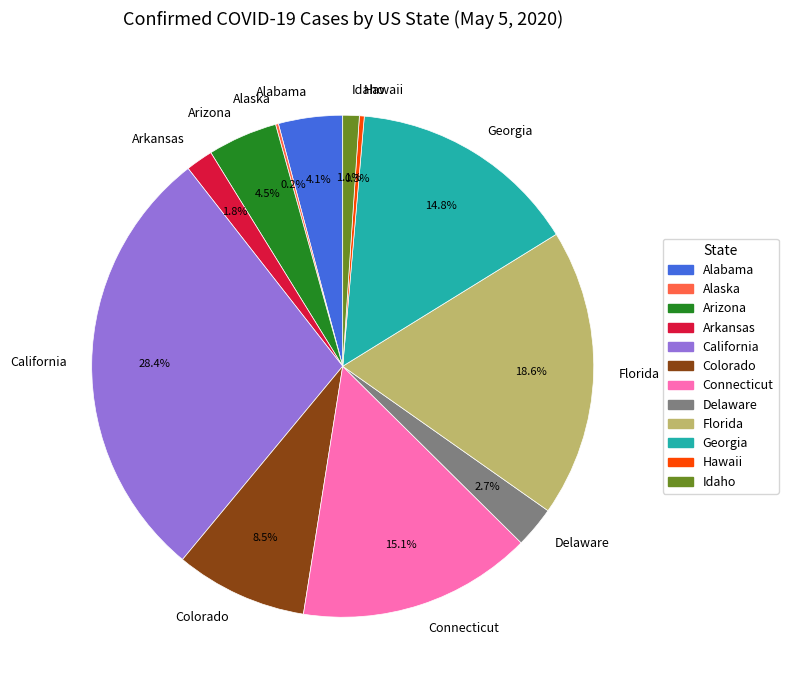

Which slice is the largest?

California